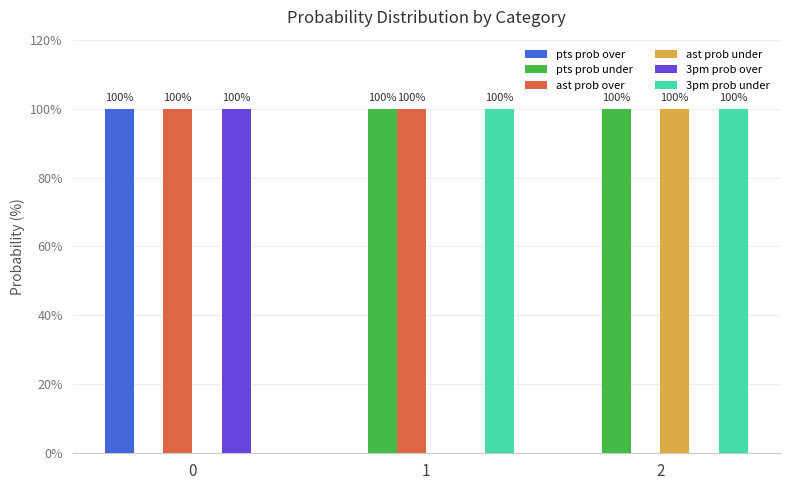

Reading left to right, what are all the values shown in this chart?

pts prob over: 0=100	1=0	2=0
pts prob under: 0=0	1=100	2=100
ast prob over: 0=100	1=100	2=0
ast prob under: 0=0	1=0	2=100
3pm prob over: 0=100	1=0	2=0
3pm prob under: 0=0	1=100	2=100